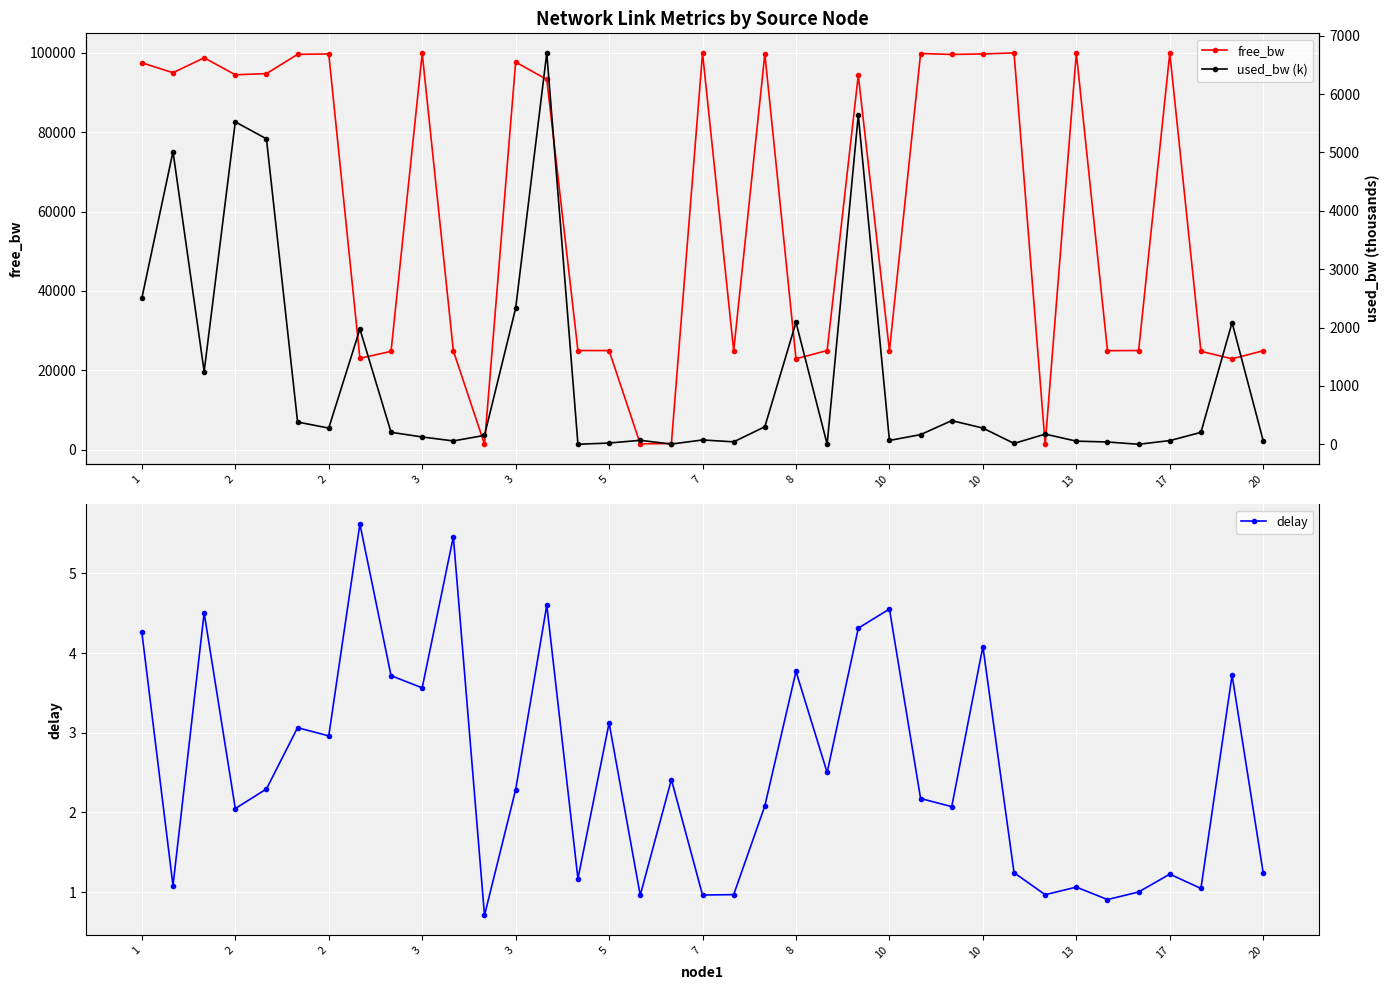

Rank the series by their maximum value, from lowest to highest.

delay, used_bw (k), free_bw